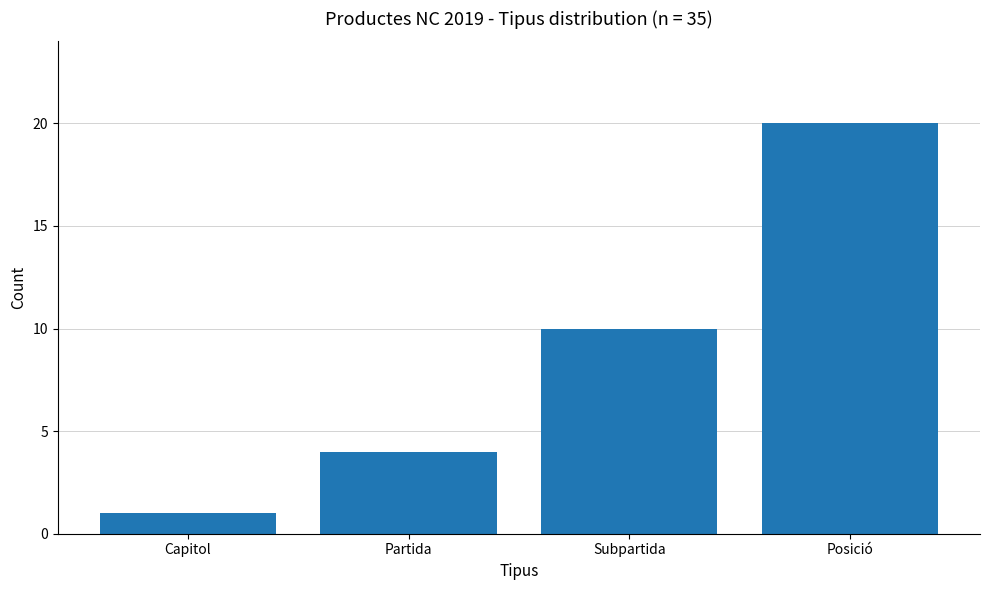

How many values are below 10?

2